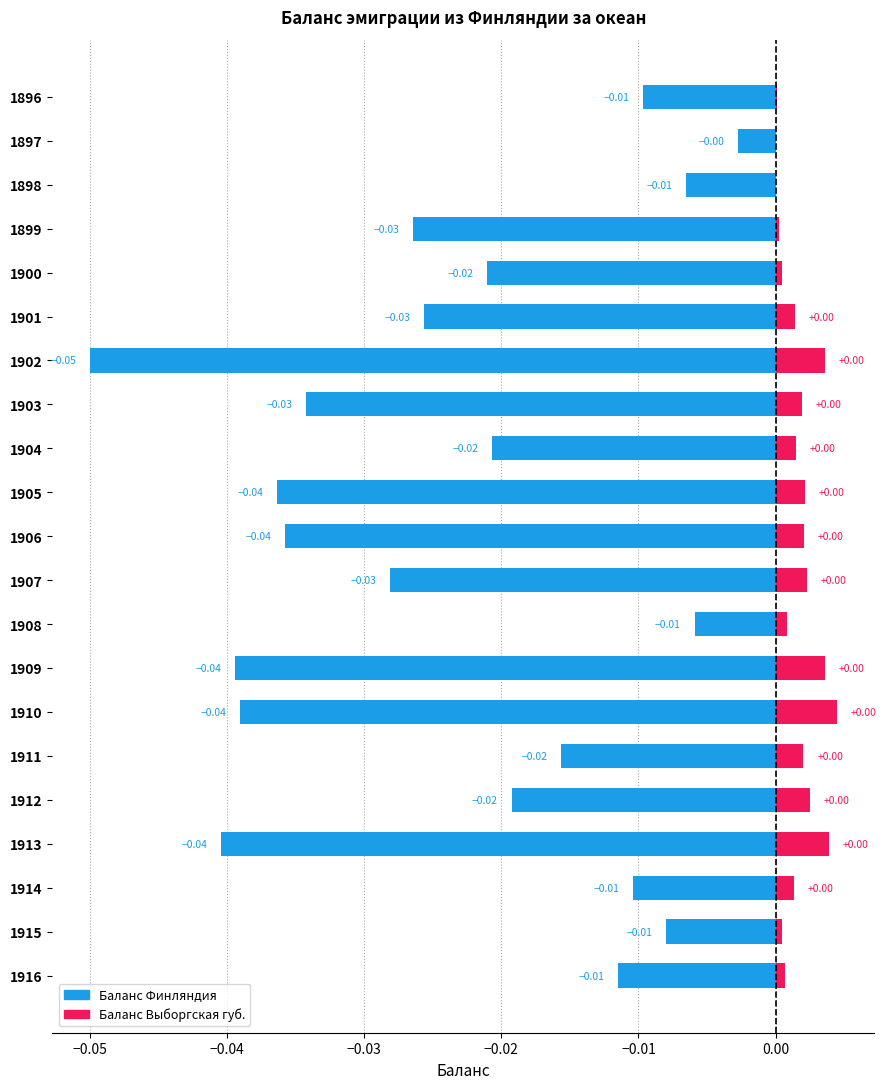

What are all the series names shown in the legend?

Баланс Финляндия, Баланс Выборгская губ.